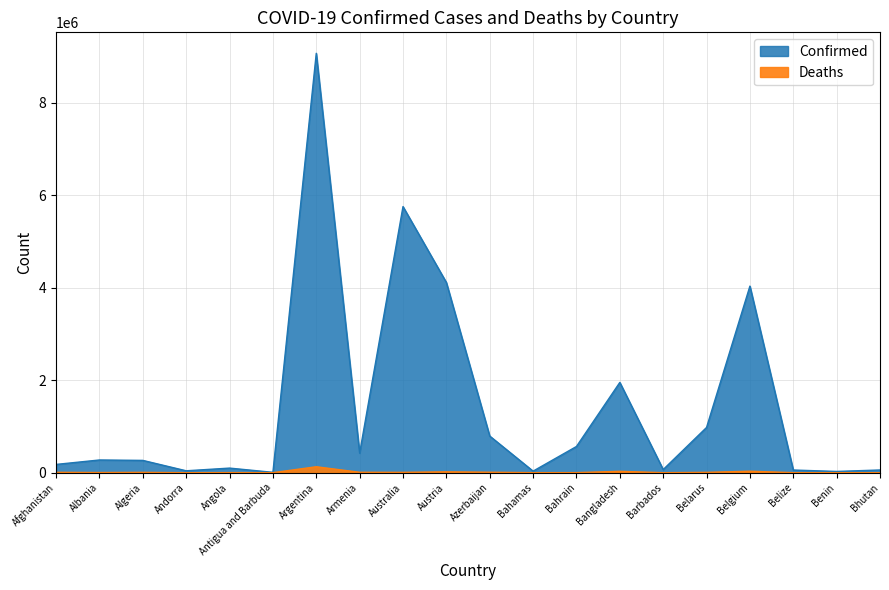

Rank the categories by Confirmed value from highest to lowest.

Argentina, Australia, Austria, Belgium, Bangladesh, Belarus, Azerbaijan, Bahrain, Armenia, Albania, Algeria, Afghanistan, Angola, Barbados, Bhutan, Belize, Andorra, Bahamas, Benin, Antigua and Barbuda